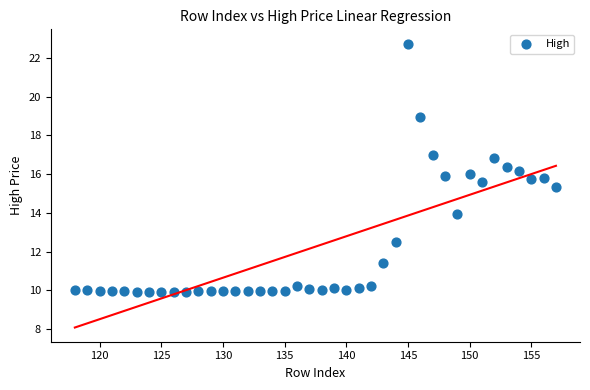

What is the range of X values (max minus min)?

39.0